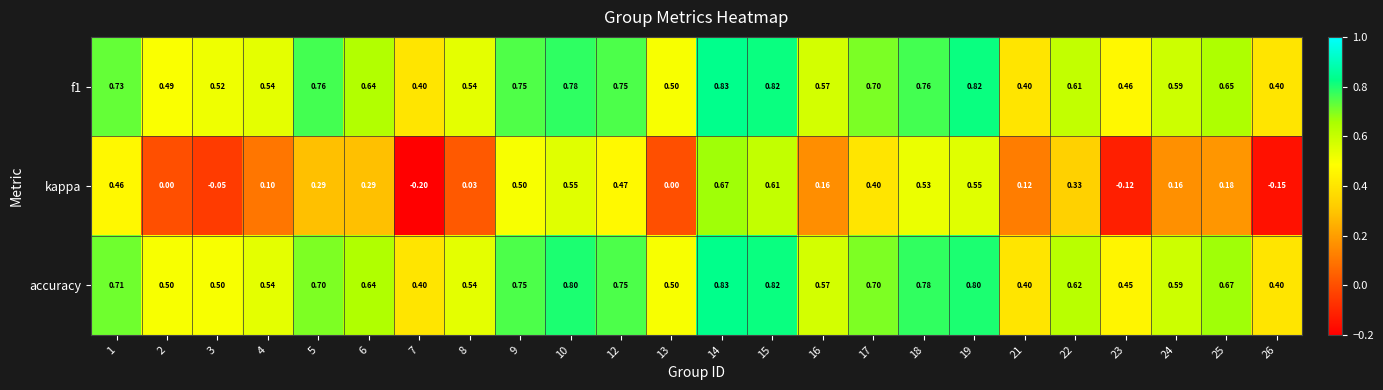

Which series changed the most between 5 and 19?

kappa